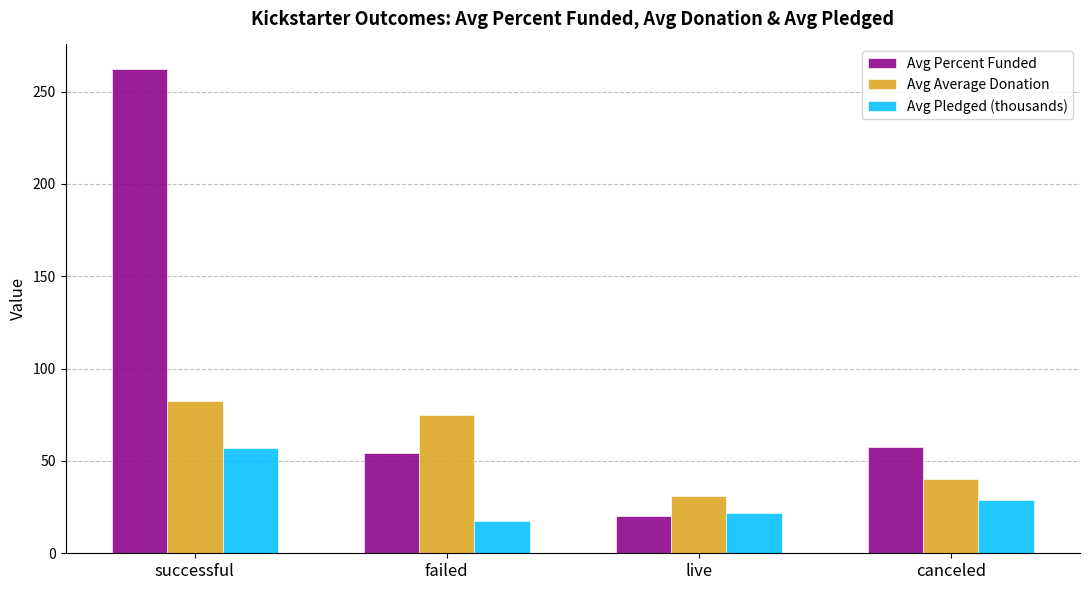

What is the approximate value of Avg Average Donation at canceled?

40.1